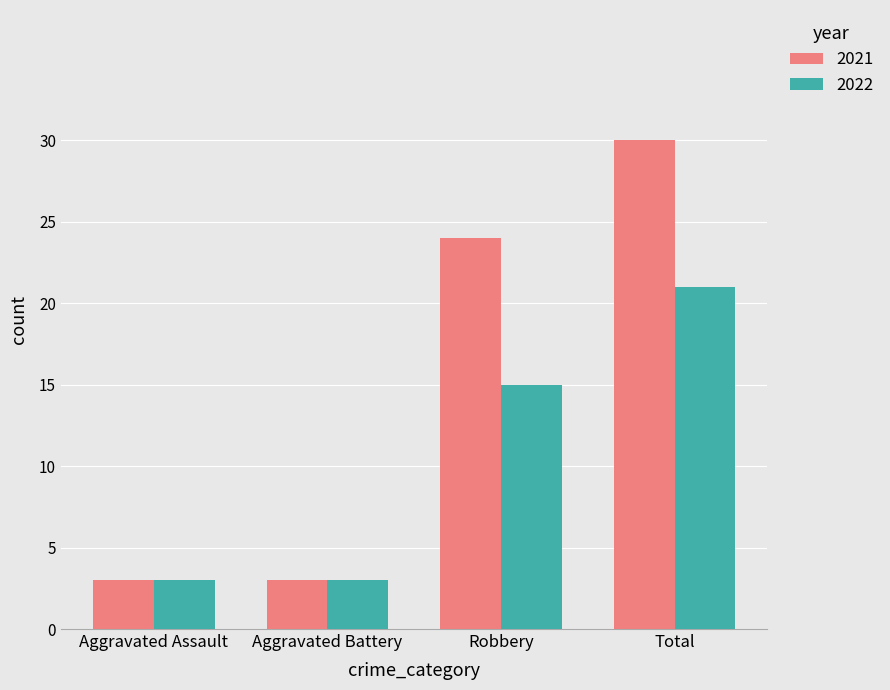

At how many categories does at least one series exceed 19?

2